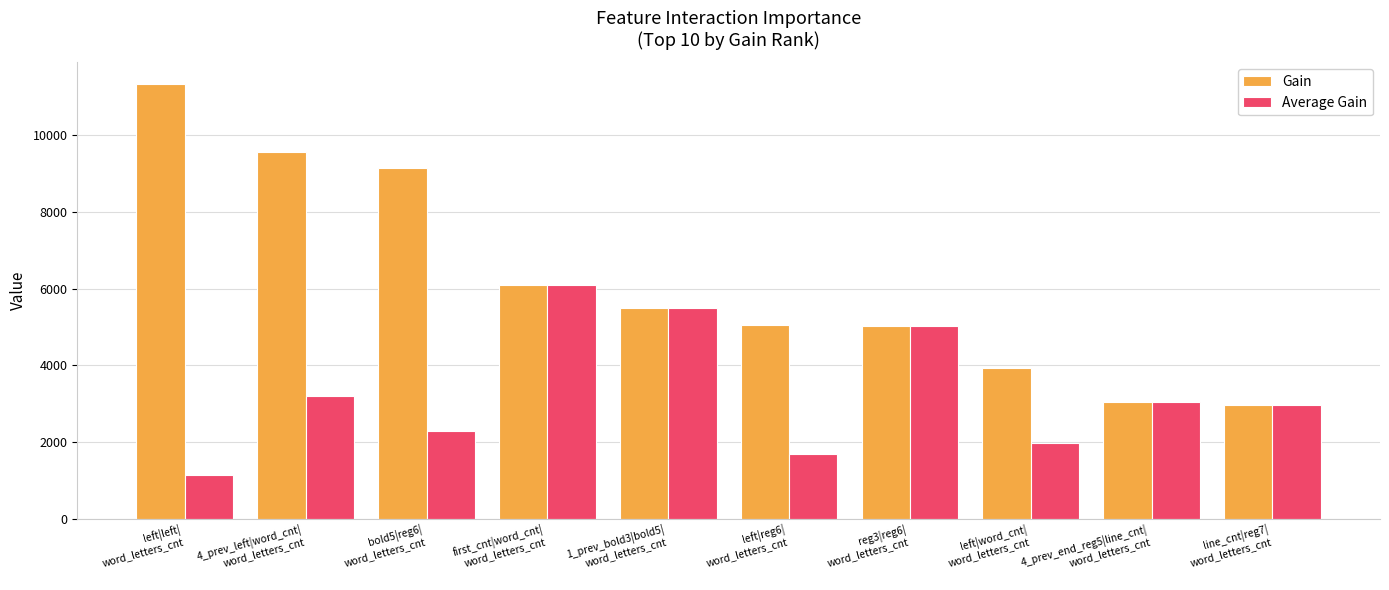

Where is Average Gain nearest to the value 3610?

4_prev_left|word_cnt|
word_letters_cnt